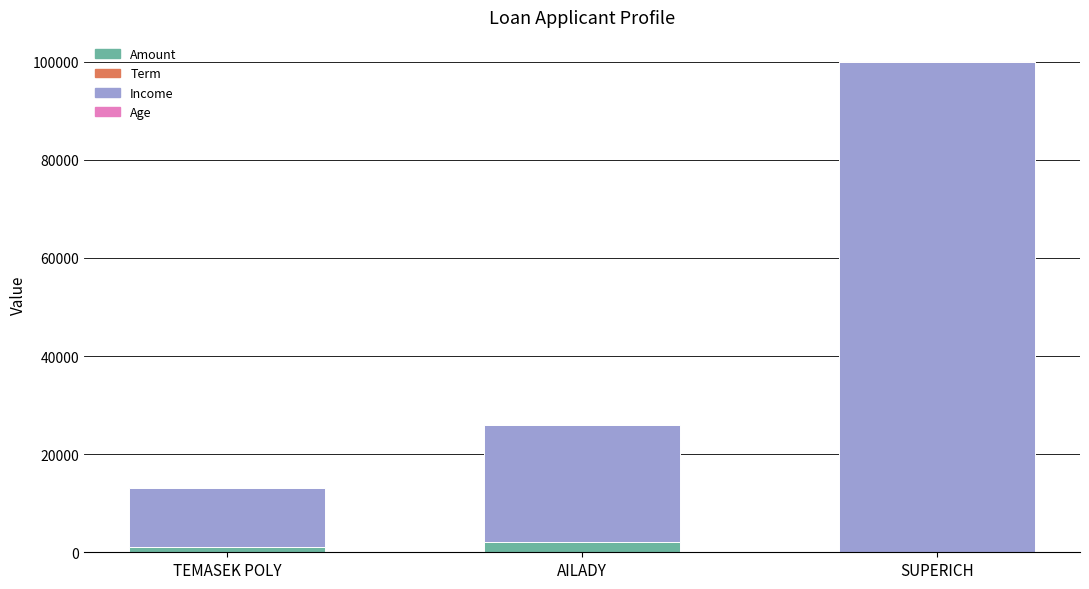

At which category is the sum across all series the highest?

SUPERICH